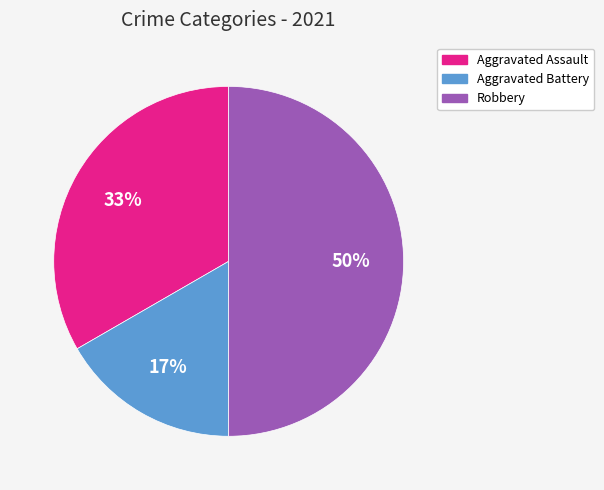

To the nearest percent, what is the average slice percentage?

33%